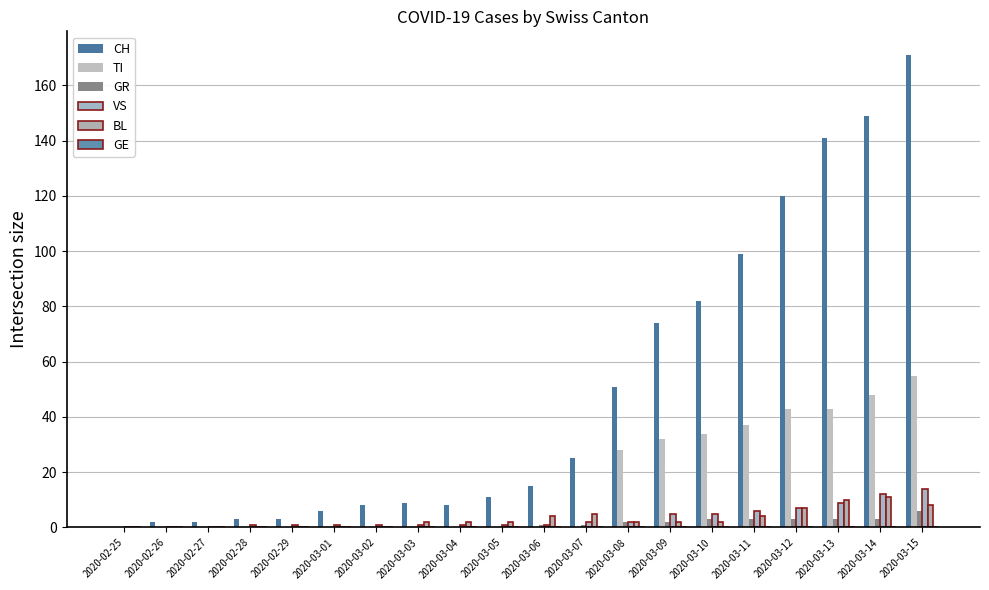

How many series are shown in this chart?

5